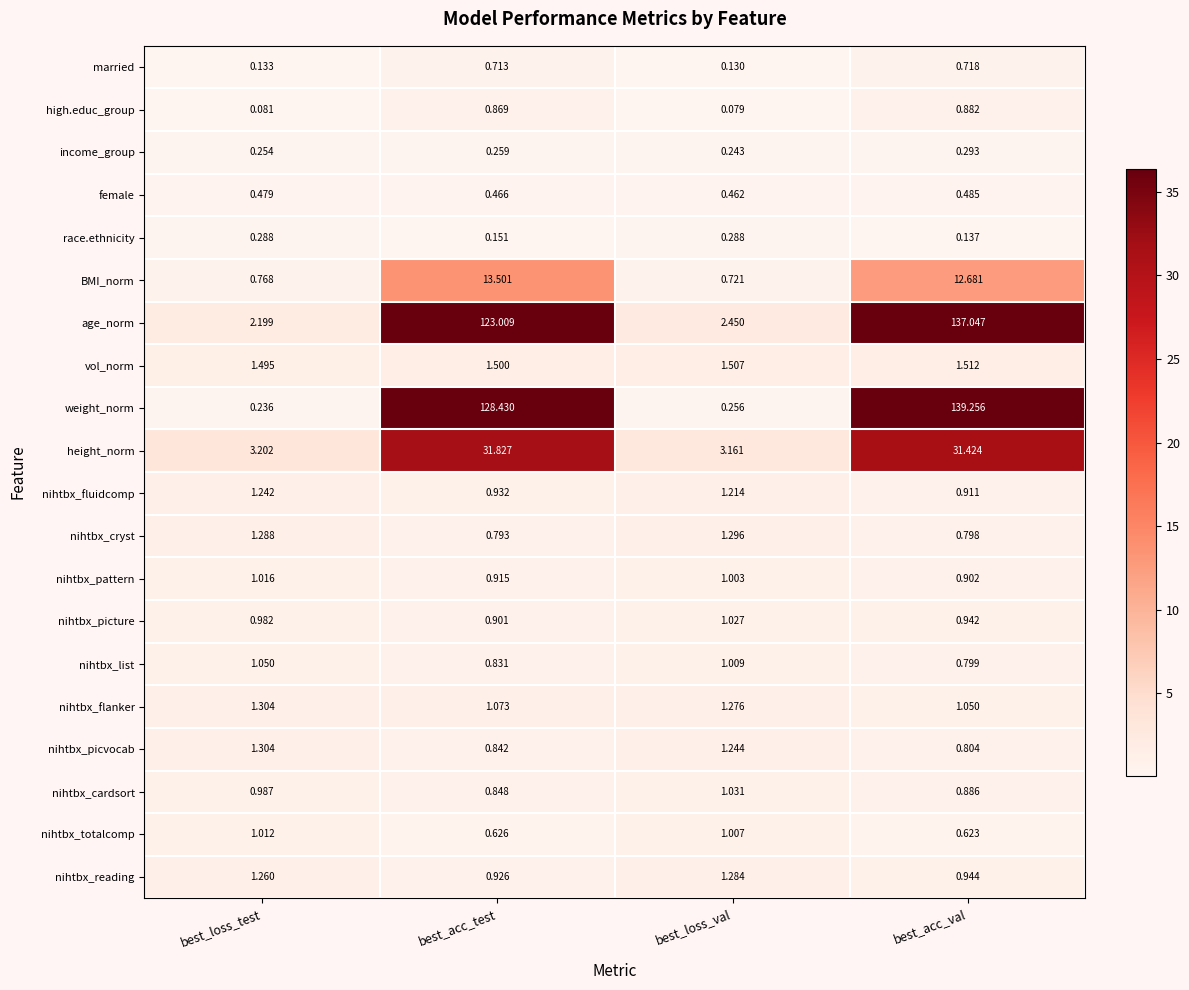

List the labels in order of high.educ_group value, smallest first.

best_loss_val, best_loss_test, best_acc_test, best_acc_val